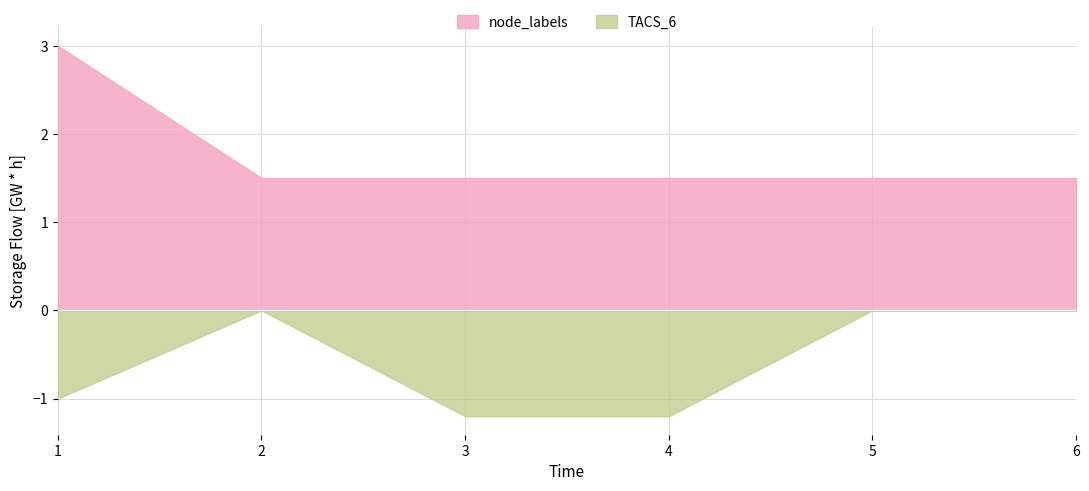

True or false: node_labels and TACS_6 cross at least once.

False